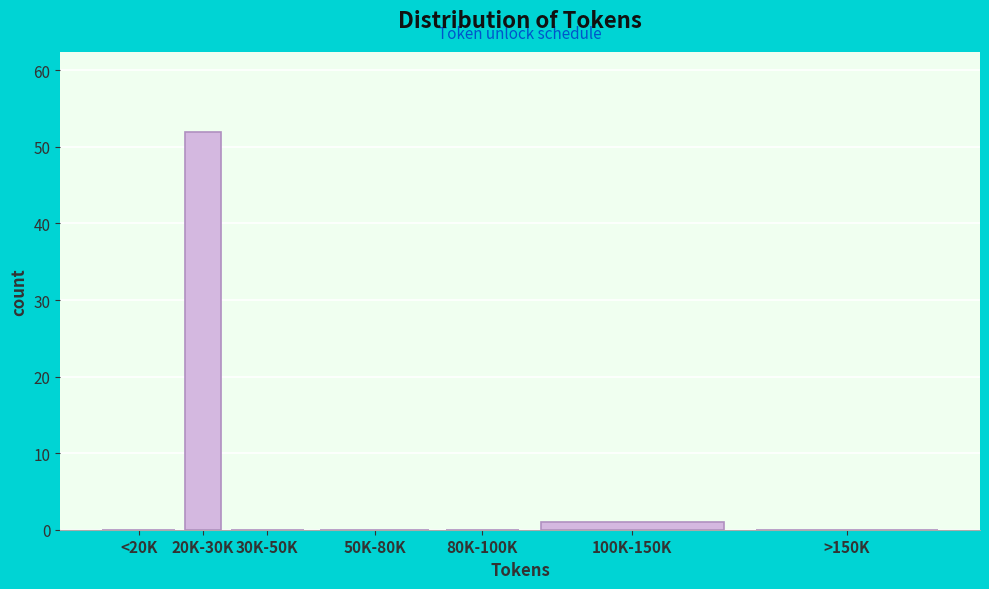

Reading left to right, what are all the values shown in this chart?

<20K=0	20K-30K=52	30K-50K=0	50K-80K=0	80K-100K=0	100K-150K=1	>150K=0